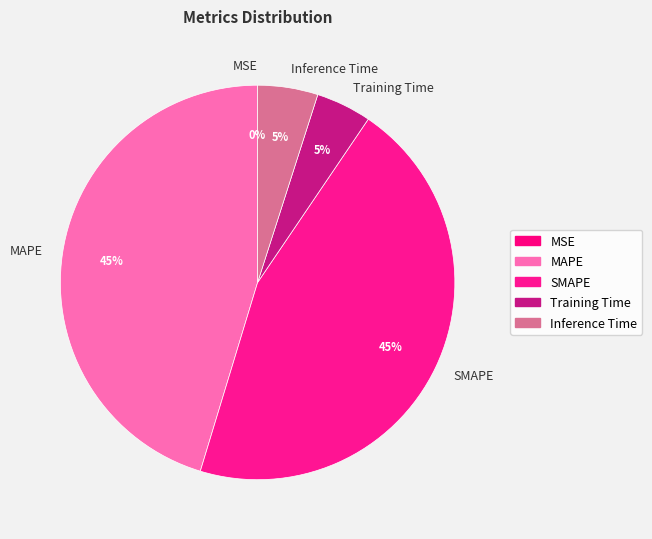

True or false: SMAPE accounts for 45% of the total.

True